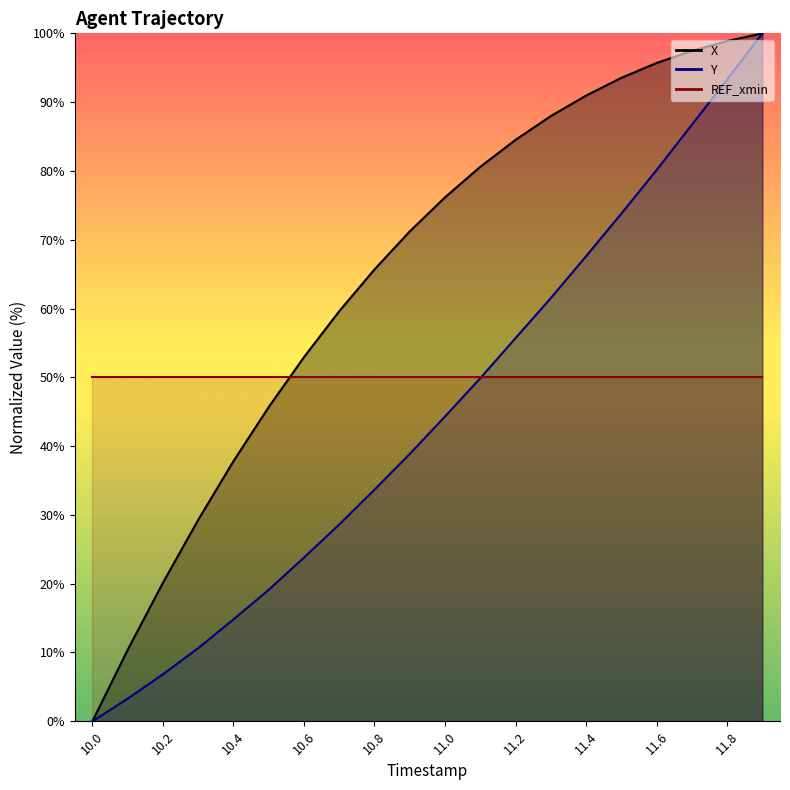

True or false: X and Y intersect in this chart.

False